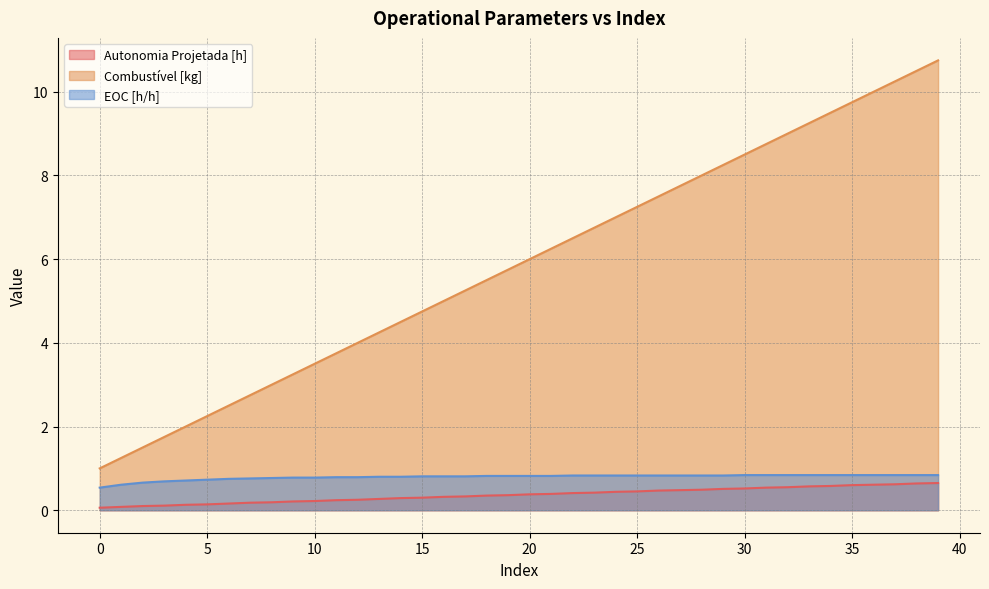

List the series in order of their peak value, highest first.

Combustível [kg], EOC [h/h], Autonomia Projetada [h]